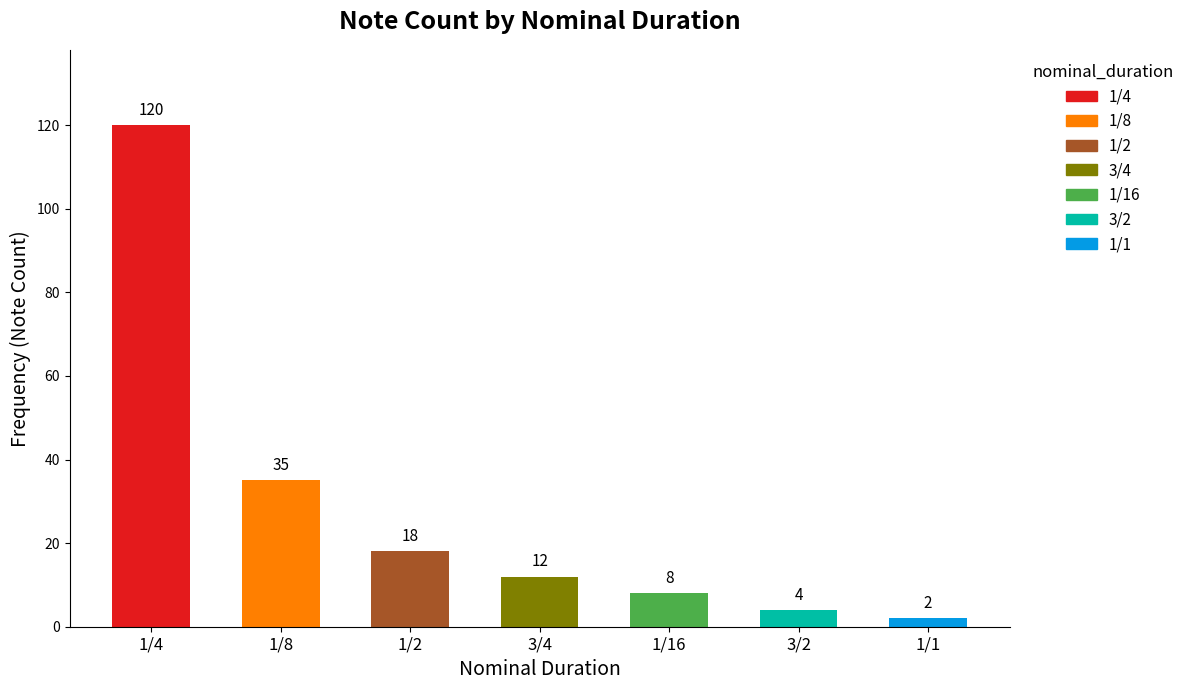

Reading left to right, transcribe all the data shown in this chart.

120	35	18	12	8	4	2